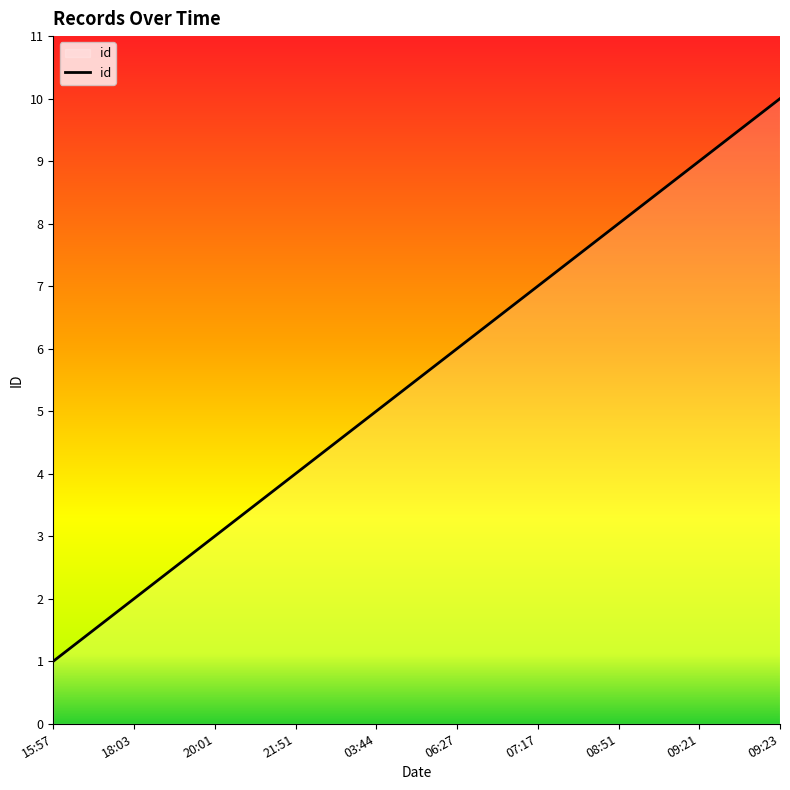

Reading right to left, what are all the values shown in this chart?

09:23=10	09:21=9	08:51=8	07:17=7	06:27=6	03:44=5	21:51=4	20:01=3	18:03=2	15:57=1